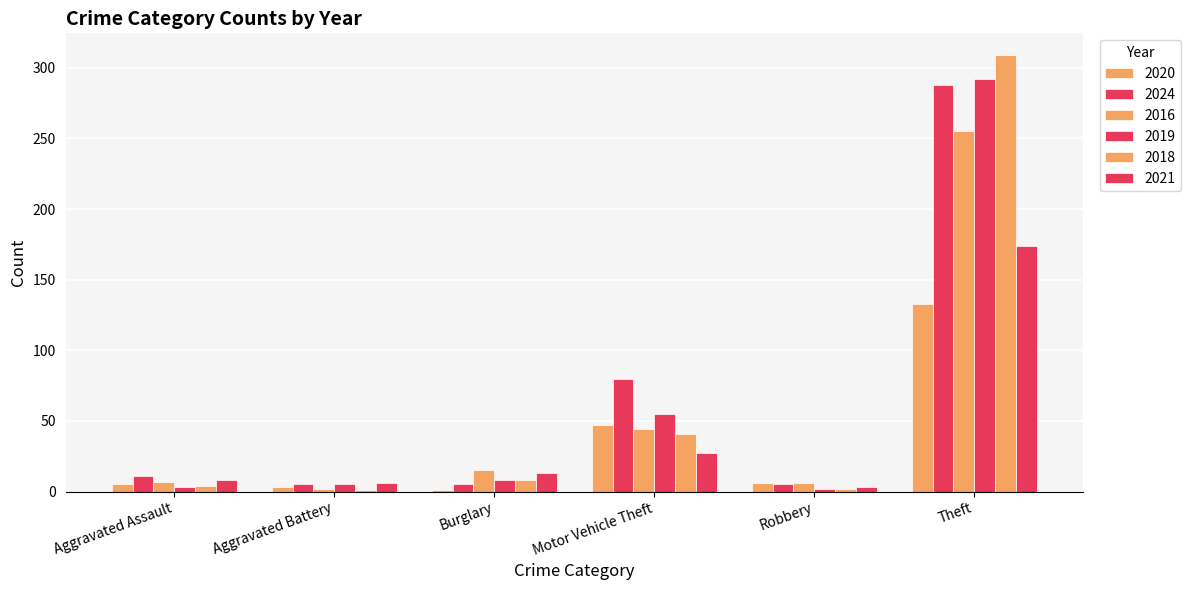

How many data points does each series have?

6